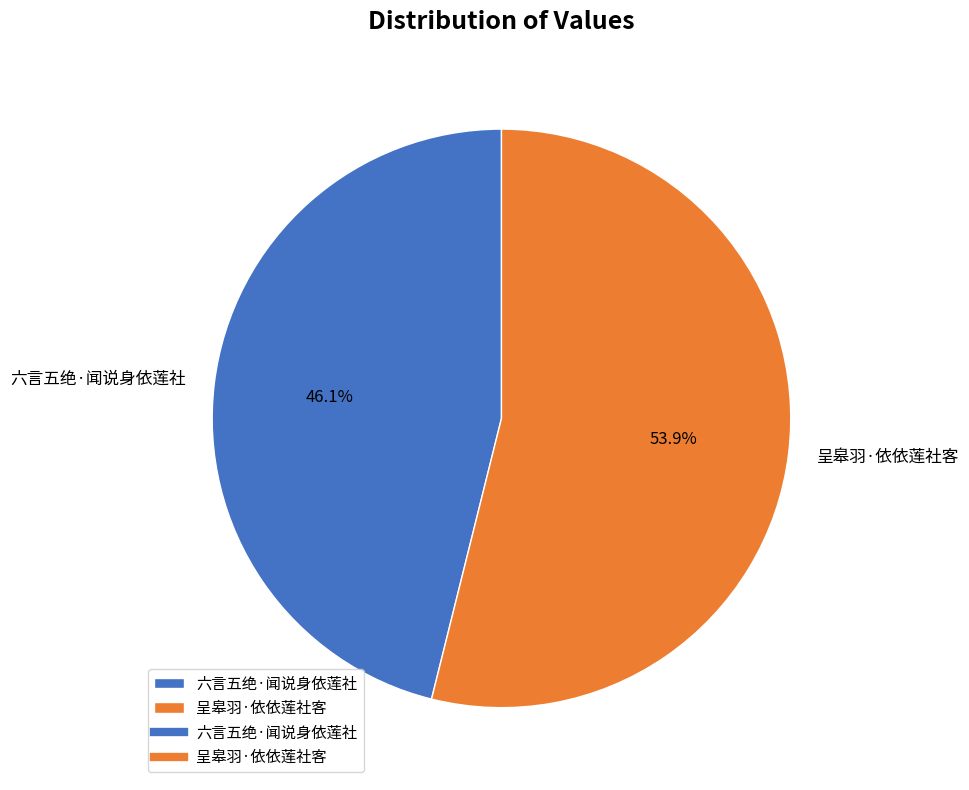

To the nearest percent, what is the difference between the largest and smallest slice percentages?

8%